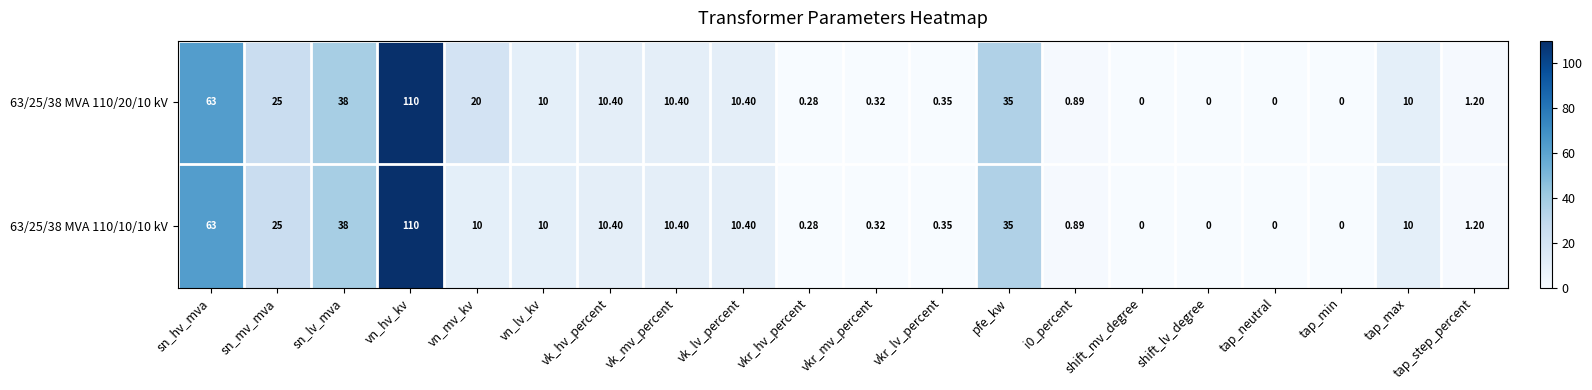

Where does the 63/25/38 MVA 110/20/10 kV series first go above 10?

sn_hv_mva